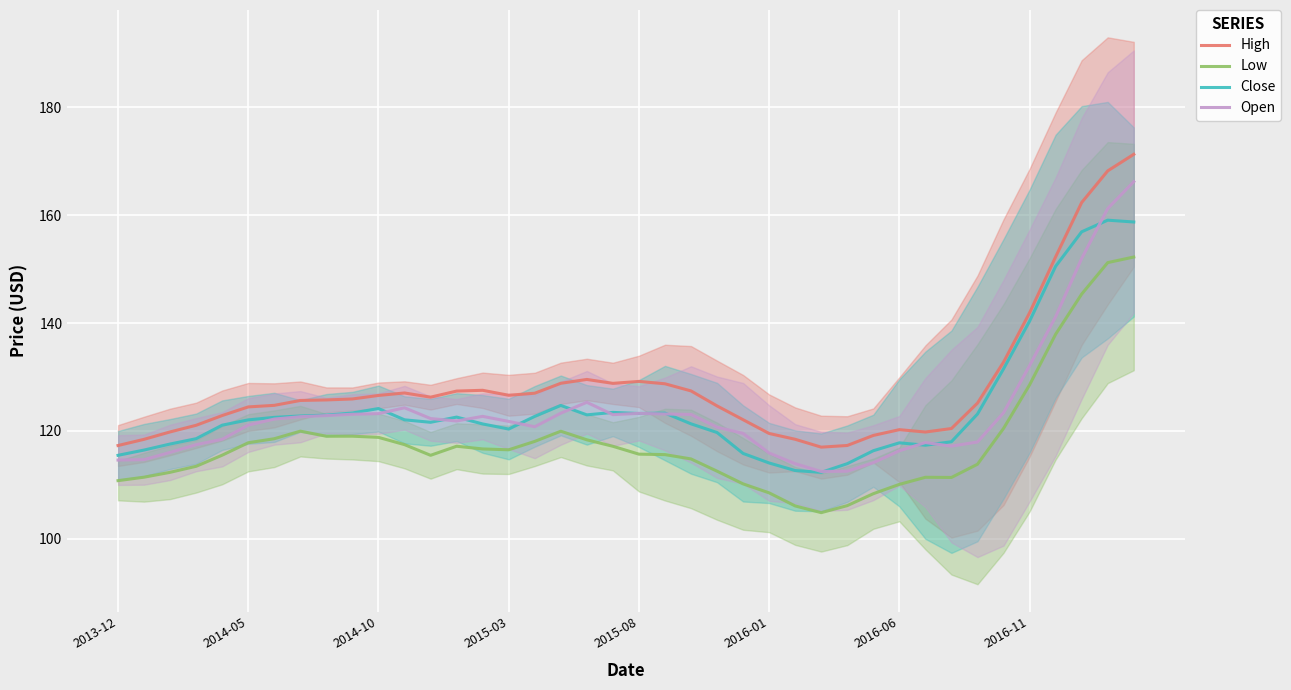

At which label is High closest to 144?

2016-11